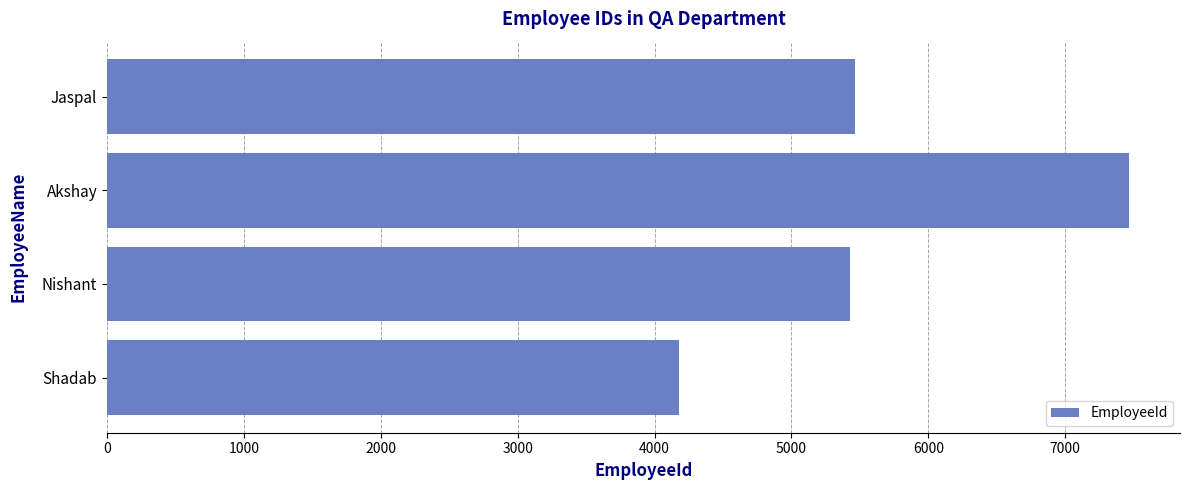

What is the change in value from Shadab to Jaspal?

+1287